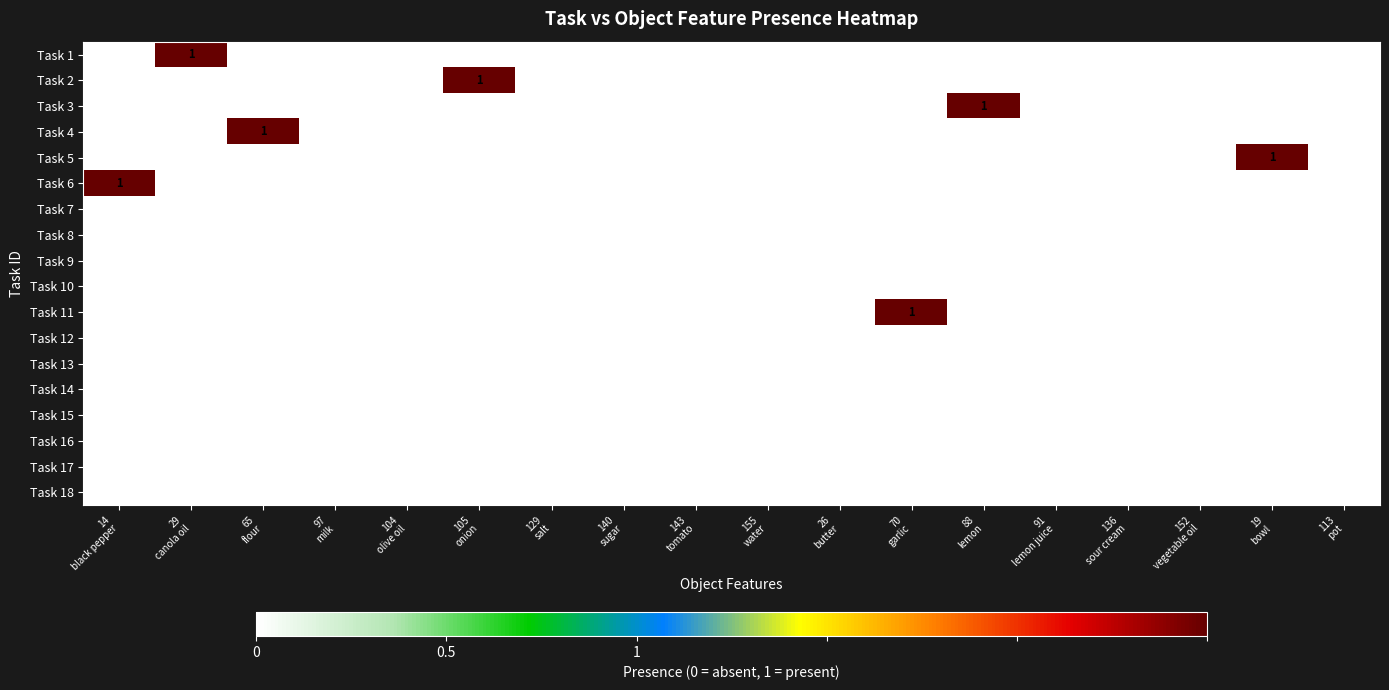

At 97 milk, list the series in order from smallest to largest.

Task 1, Task 2, Task 3, Task 4, Task 5, Task 6, Task 7, Task 8, Task 9, Task 10, Task 11, Task 12, Task 13, Task 14, Task 15, Task 16, Task 17, Task 18